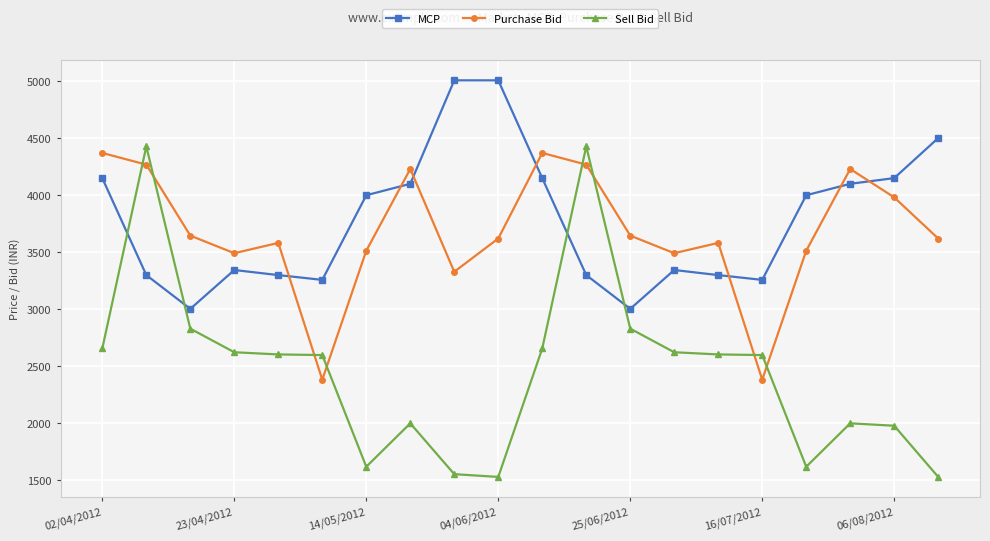

What are all the series names shown in the legend?

MCP, Purchase Bid, Sell Bid